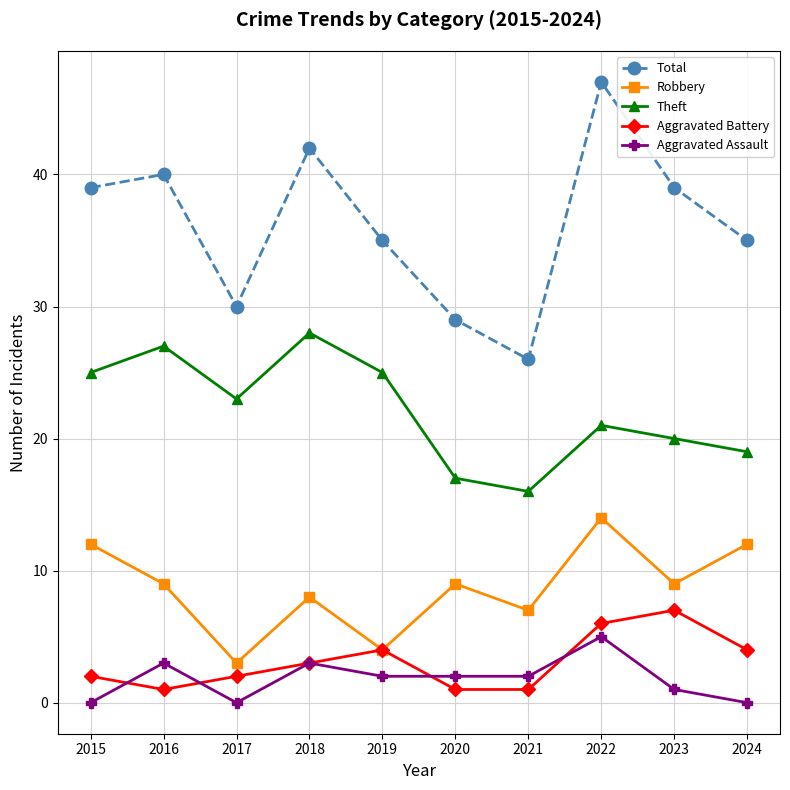

What is the difference between the maximum and second lowest values in the Robbery series?

10